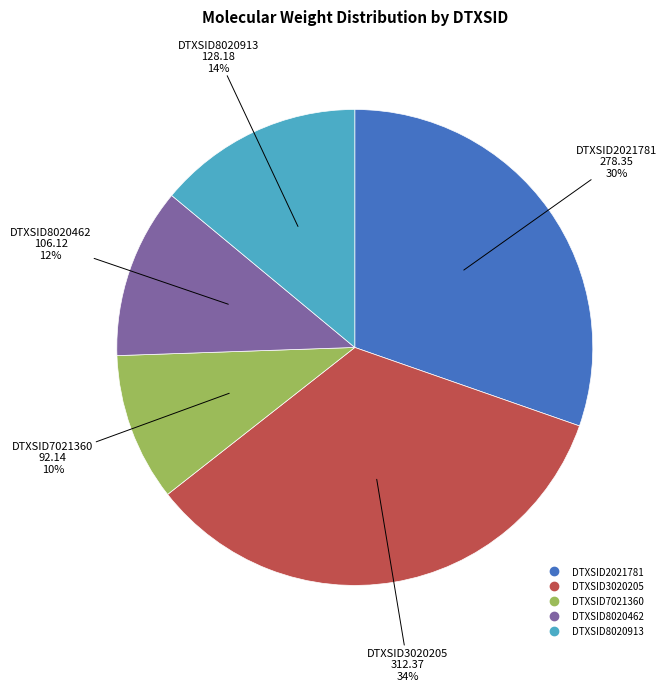

To the nearest percent, what is the average slice percentage?

20%